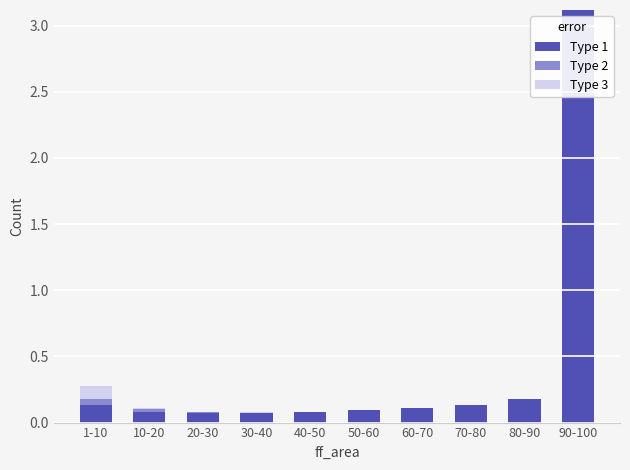

The Type 1 series shows 0.1 at 1-10. True or false?

True